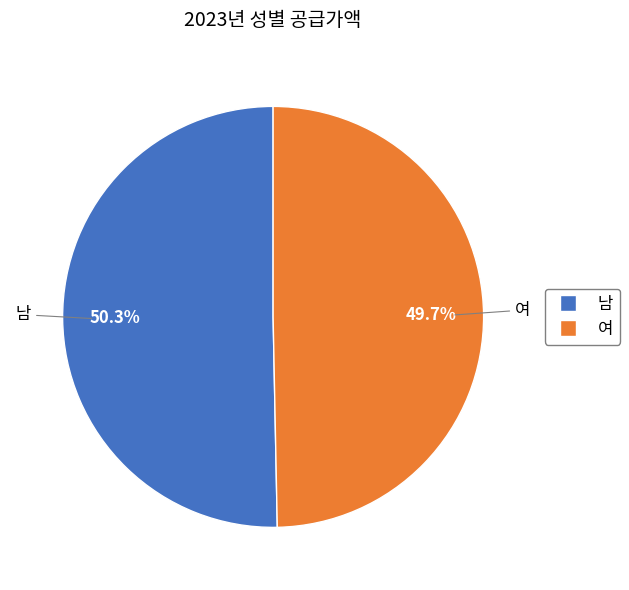

What is the total percentage of 남 and 여?

100.0%